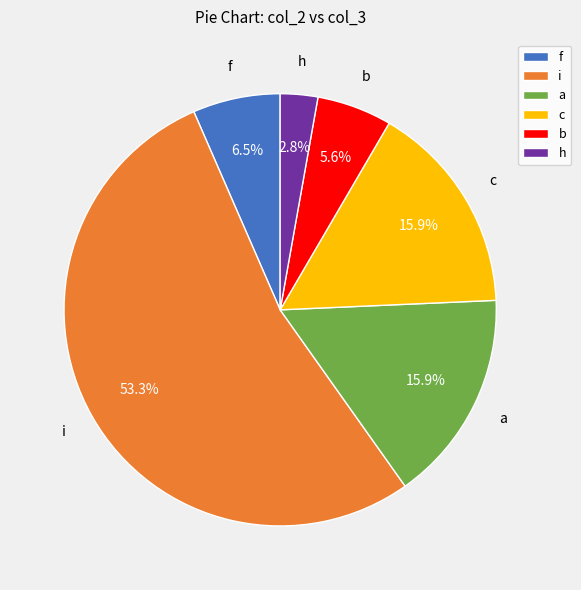

What is the largest slice in the pie chart?

i